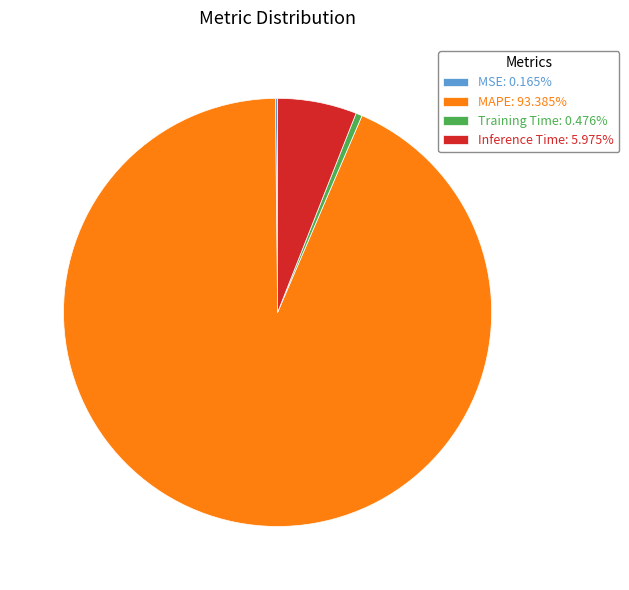

Is there any slice that represents more than half of the pie?

Yes